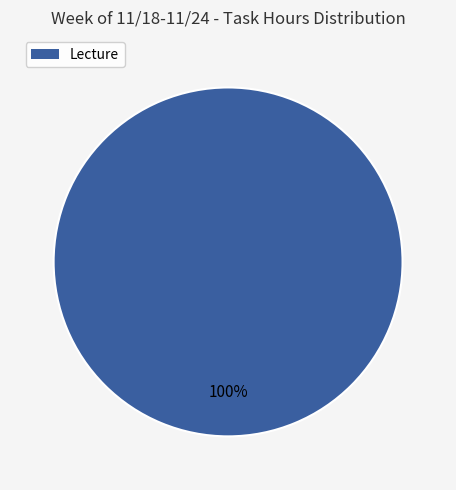

The Lecture slice represents 100% of the pie. True or false?

True